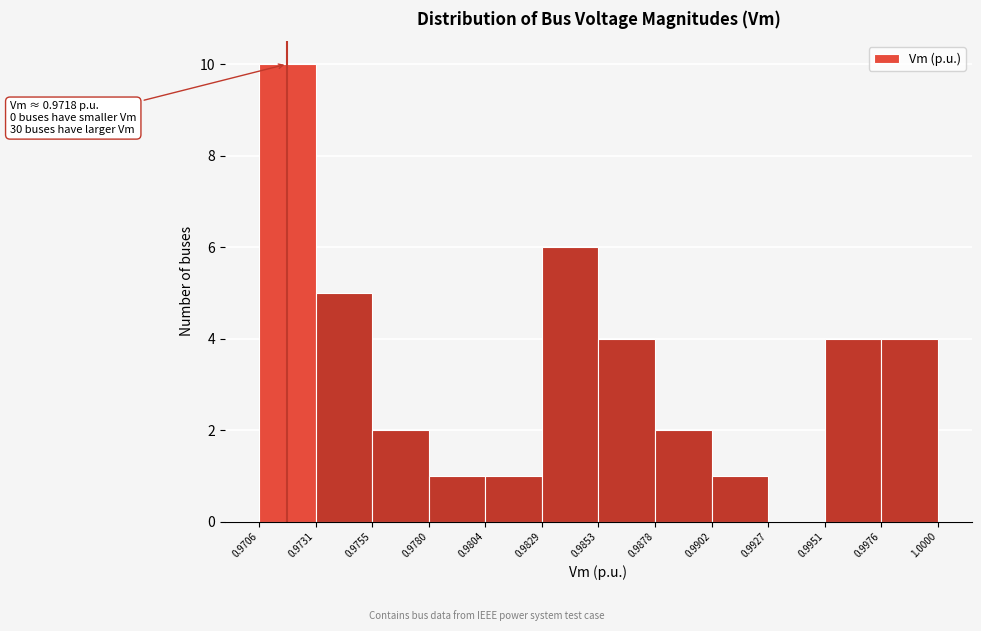

Which range on the x-axis has the tallest bar?

0.9706 to 0.9731